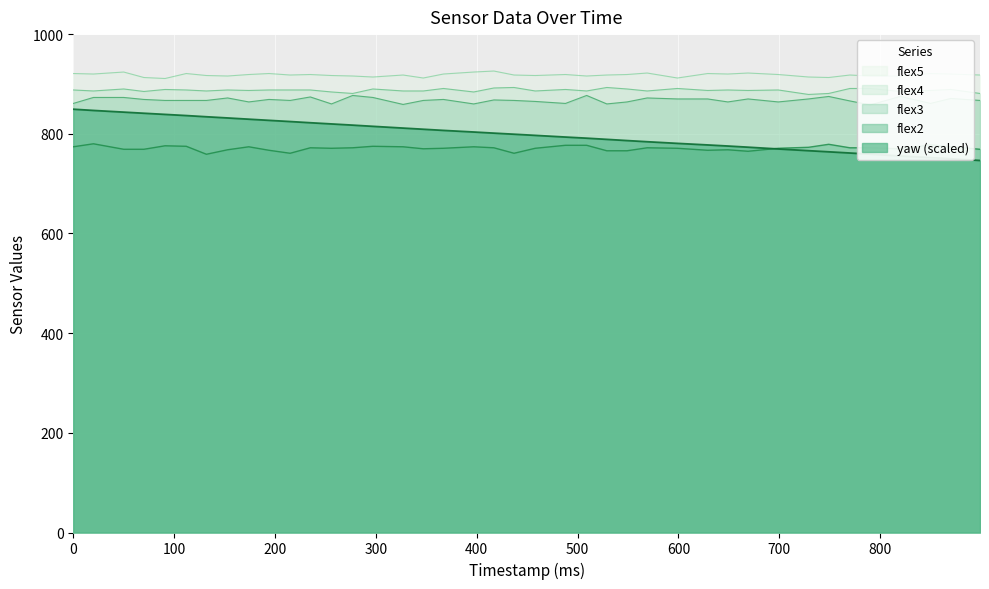

What are all the series names shown in the legend?

yaw, flex2, flex3, flex4, flex5